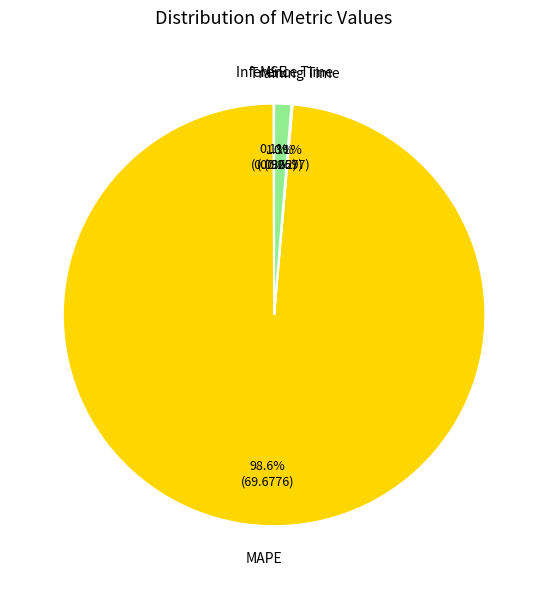

Is there a majority slice in this chart?

Yes